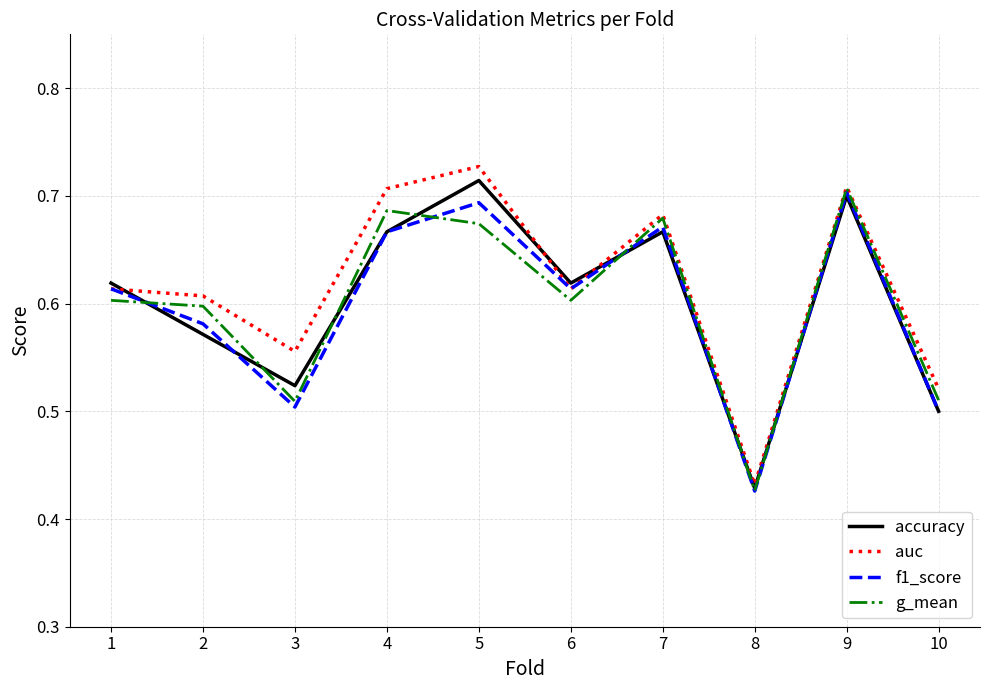

Count the g_mean values in the range 0 to 1.

10